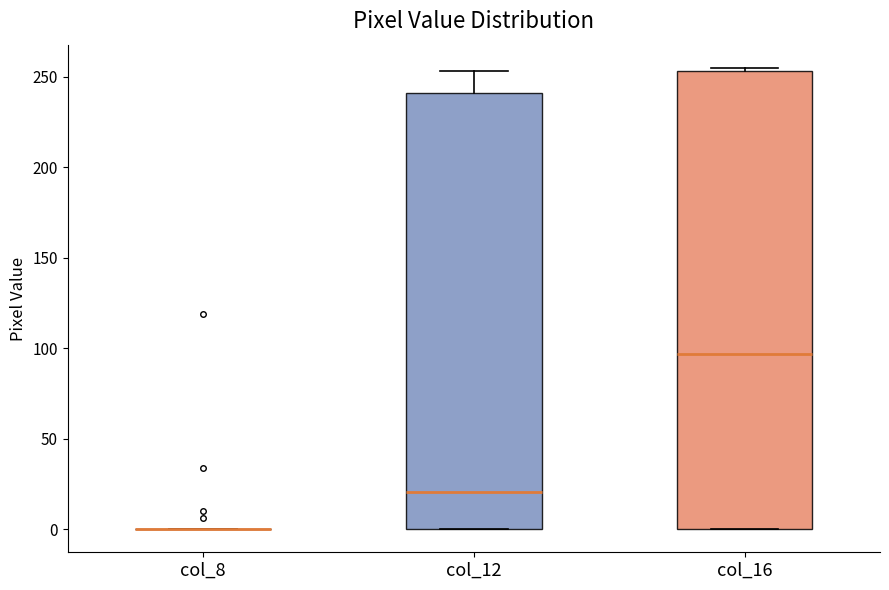

Reading left to right, read every box against the y-axis: the position of its median line, the range the box covers, and the ends of its whiskers. The values are not printed on the chart, so give them approximately, as read against the axis.

col_8: box collapsed to a line at 0, whiskers 0 to 0
col_12: median 20, box 0 to 240, whiskers 0 to 255
col_16: median 95, box 0 to 255, whiskers 0 to 255 (just above the box's upper edge)